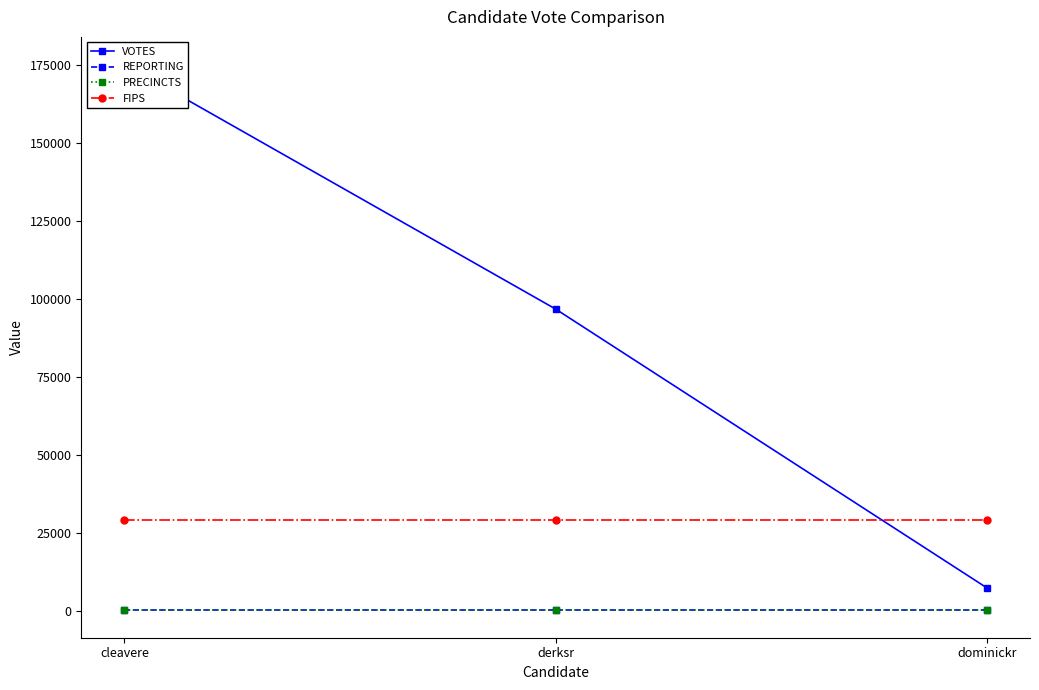

List the labels in order of PRECINCTS value, largest first.

cleavere, derksr, dominickr